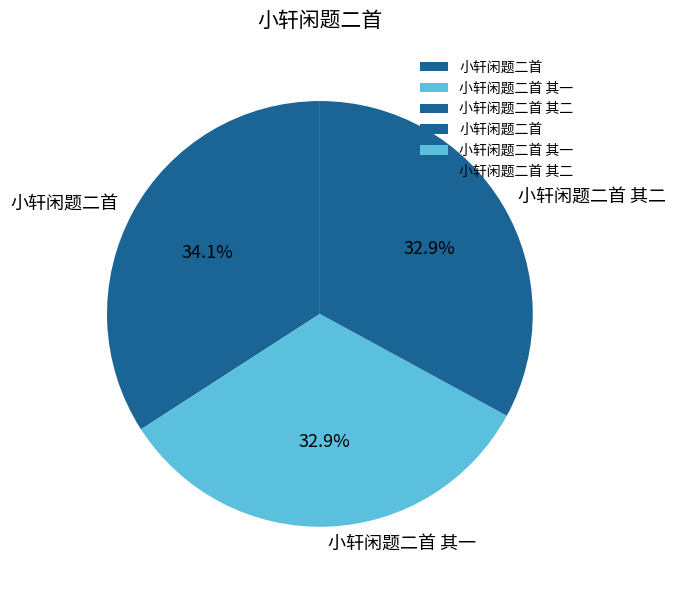

To the nearest percent, what is the difference between the largest and smallest slice percentages?

1%